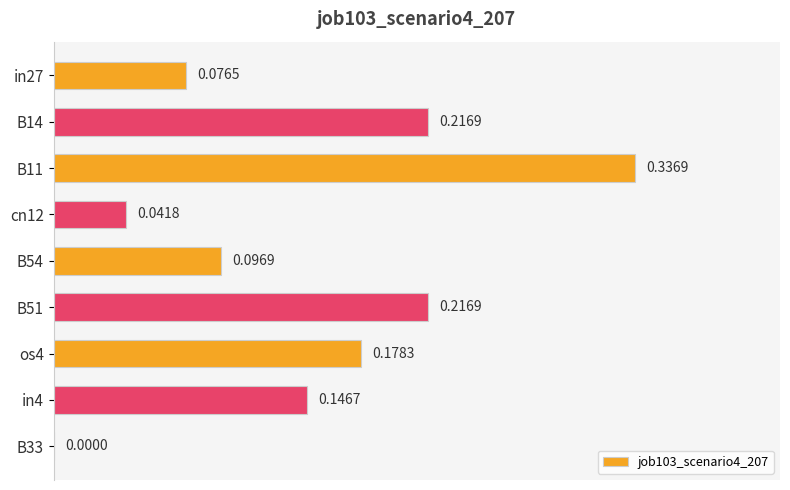

How many positive values are there?

8